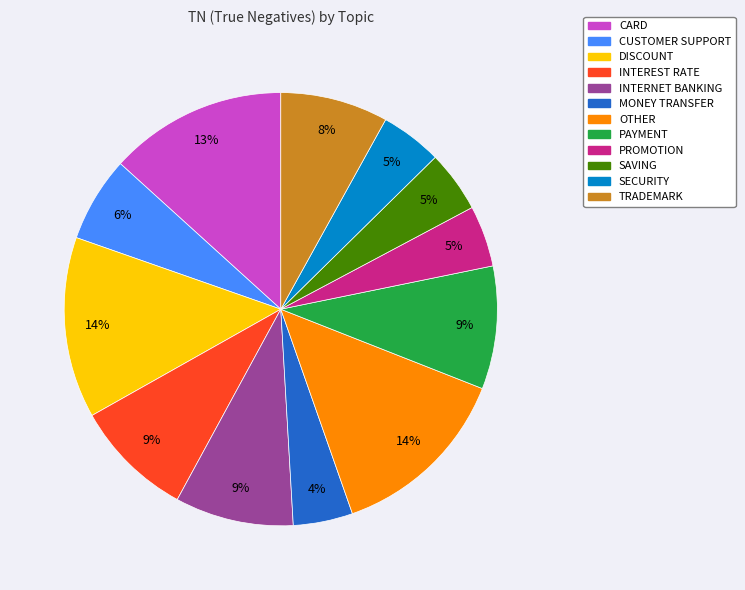

Is there a majority slice in this chart?

No